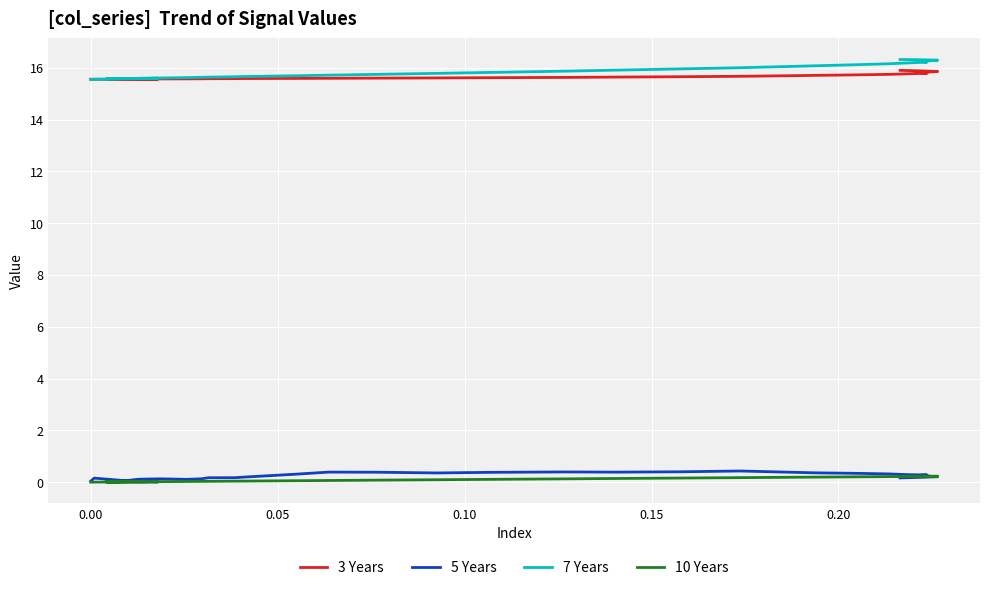

True or false: 3 Years and 7 Years cross at least once.

False